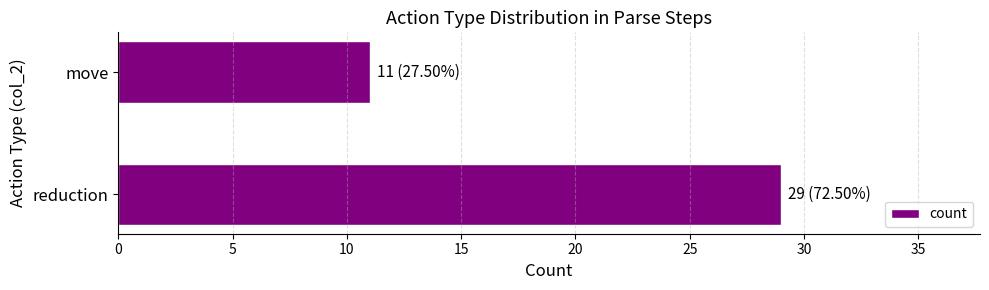

Reading bottom to top, extract all data points from this chart.

29	11